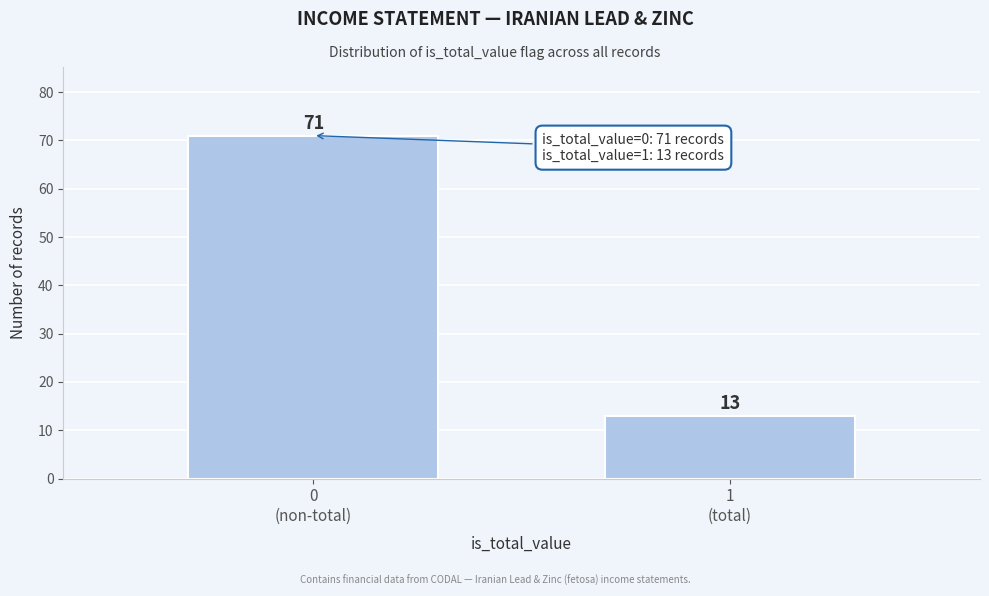

Reading right to left, what are all the values shown in this chart?

13	71